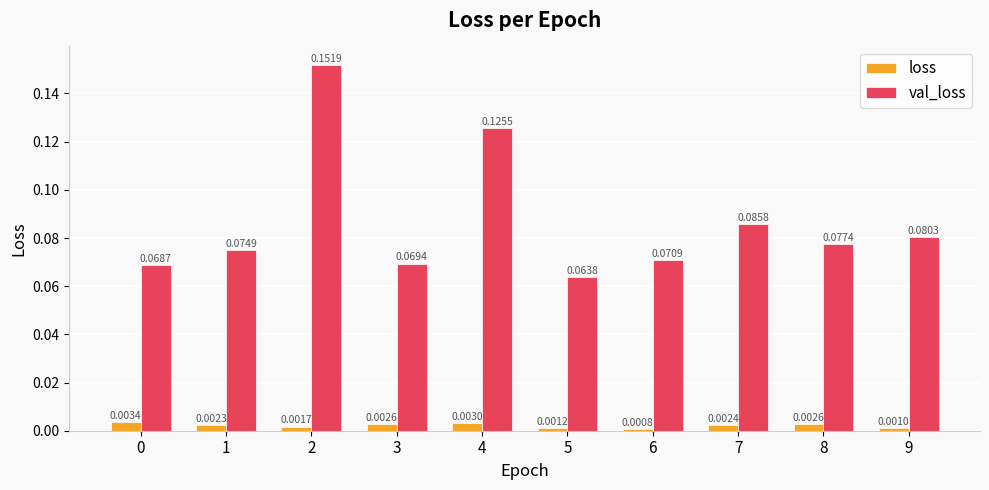

At 1, list the series in order from smallest to largest.

loss, val_loss